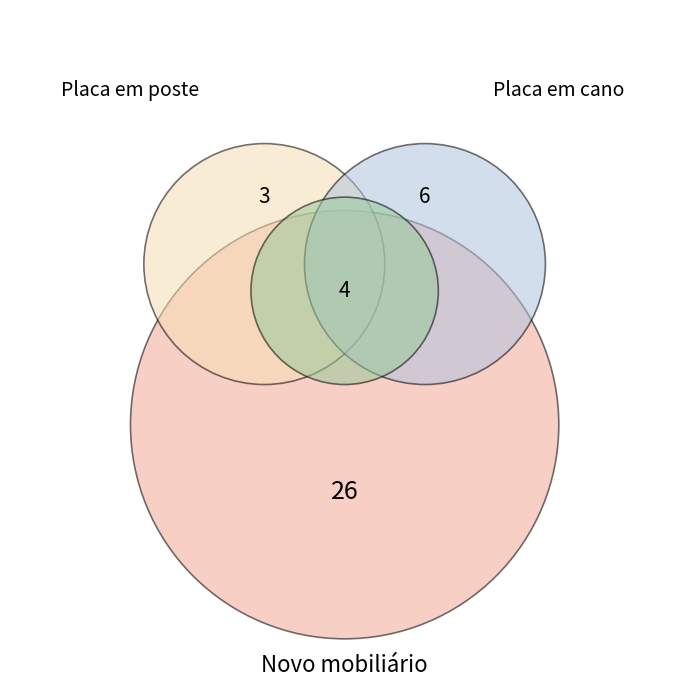

To the nearest percent, what is the average slice percentage?

25%